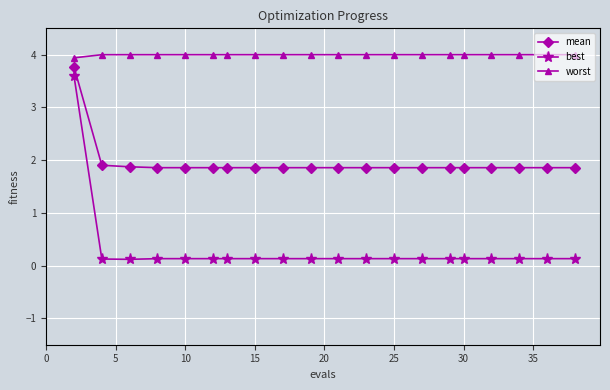

Reading right to left, extract all data points from this chart.

mean: 1.9	1.9	1.9	1.9	1.9	1.9	1.9	1.9	1.9	1.9	1.9	1.9	1.9	1.9	1.9	1.9	1.9	1.9	1.9	3.8
best: 0.1	0.1	0.1	0.1	0.1	0.1	0.1	0.1	0.1	0.1	0.1	0.1	0.1	0.1	0.1	0.1	0.1	0.1	0.1	3.6
worst: 4.0	4.0	4.0	4.0	4.0	4.0	4.0	4.0	4.0	4.0	4.0	4.0	4.0	4.0	4.0	4.0	4.0	4.0	4.0	3.9